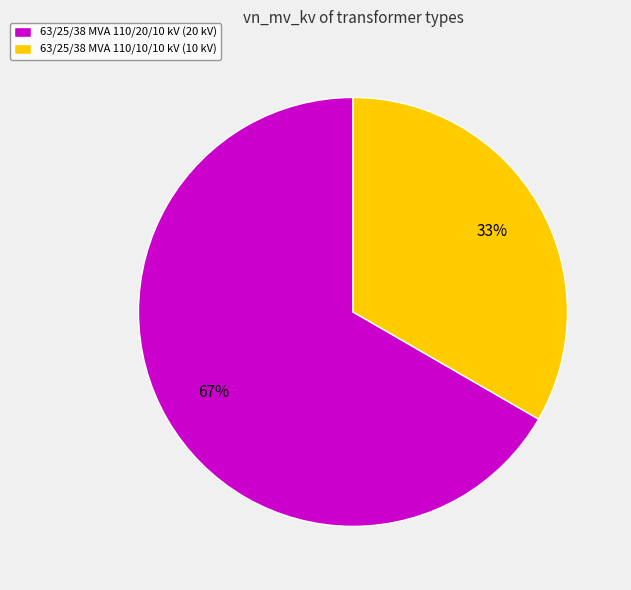

Combined, do 63/25/38 MVA 110/20/10 kV (20 kV) and 63/25/38 MVA 110/10/10 kV (10 kV) account for over 50%?

Yes